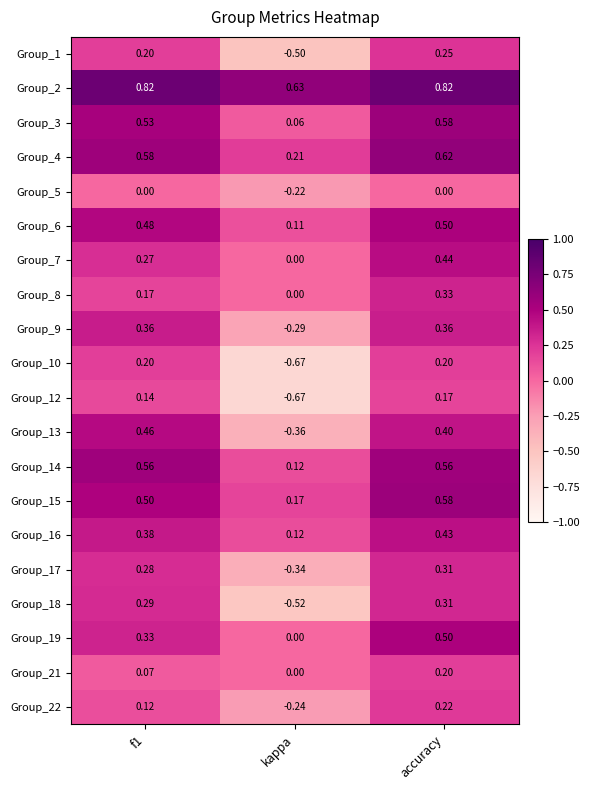

At which category does the chart reach its minimum across all series?

kappa